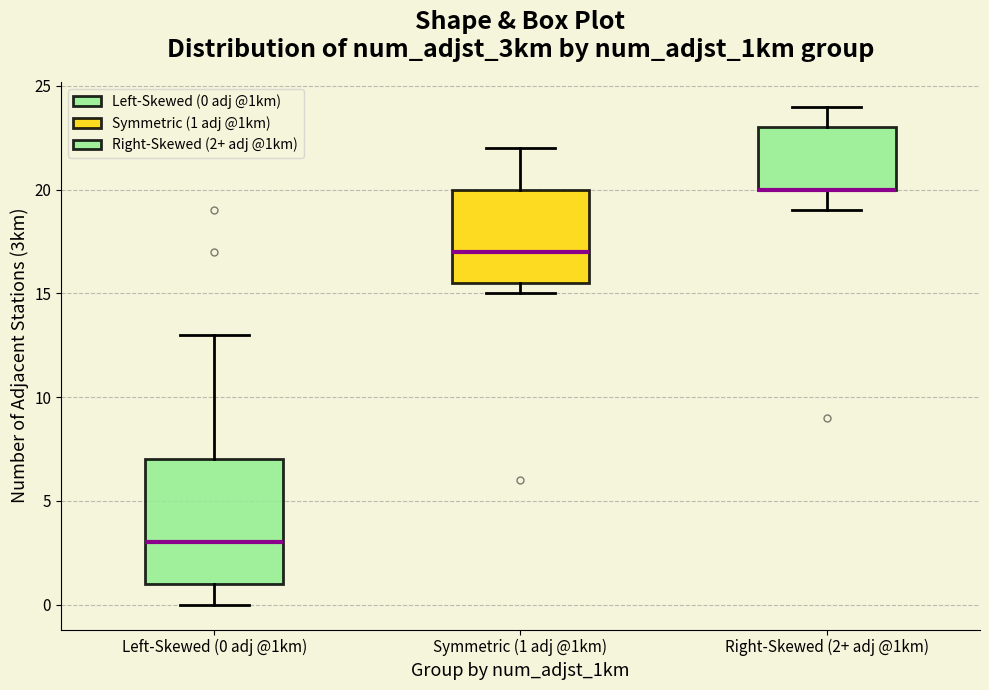

Where is the upper edge of the box for Right-Skewed (2+ adj @1km) on the y-axis? The values are not printed on the chart, so give them approximately, as read against the axis.

23.0